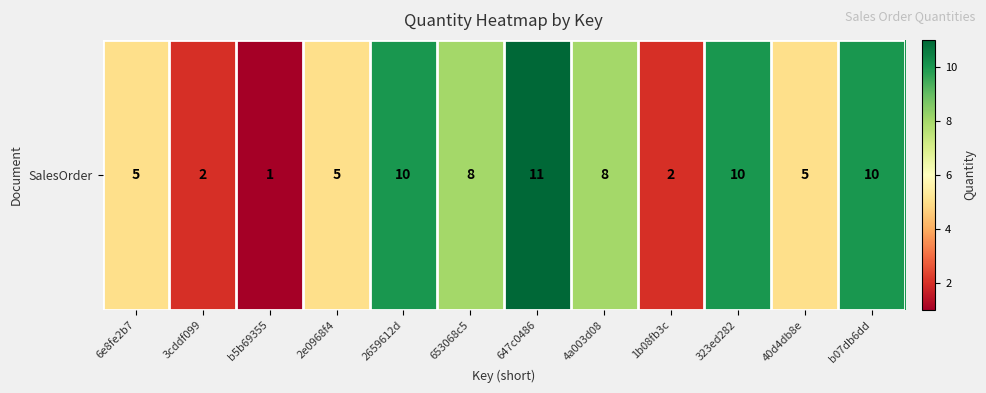

What is the sum of all values?

77